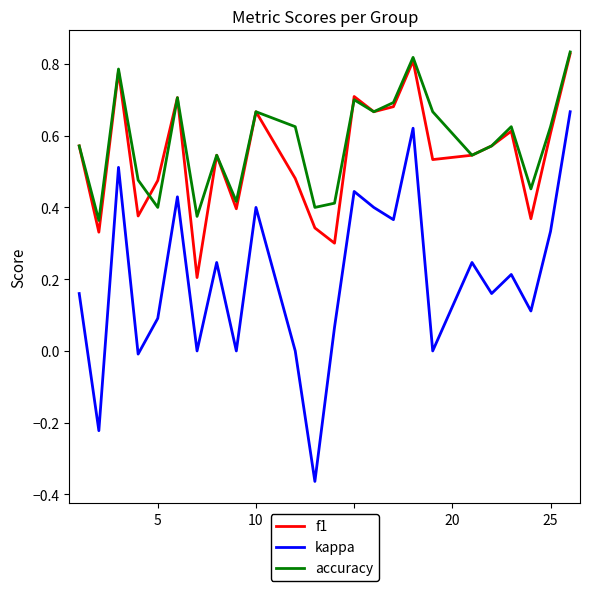

Which series has the largest range (max minus min)?

kappa